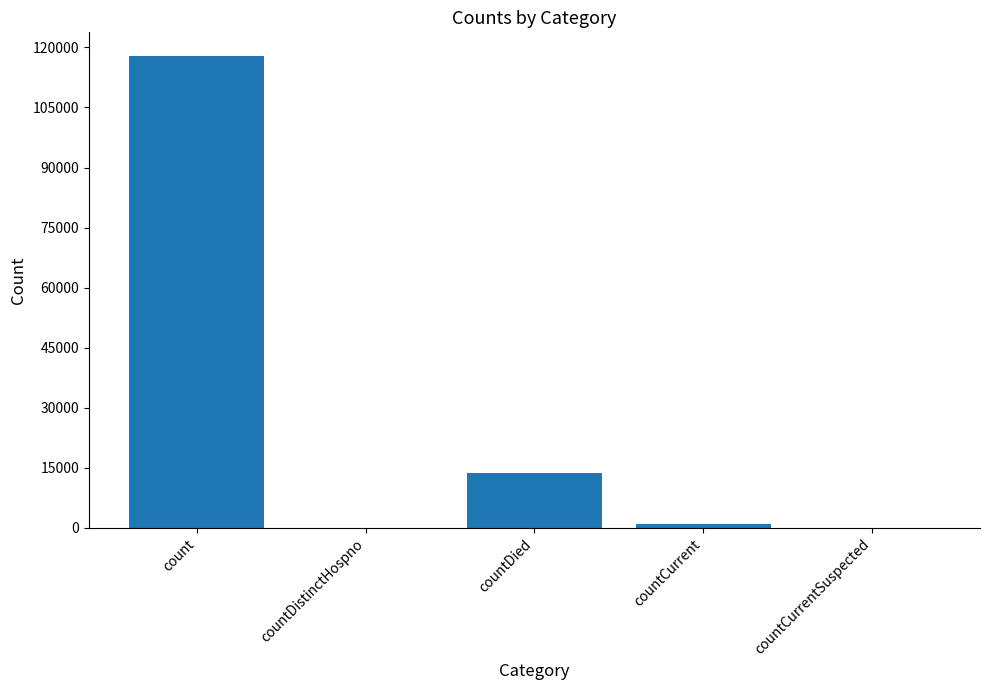

What is the sum of all values?

132352